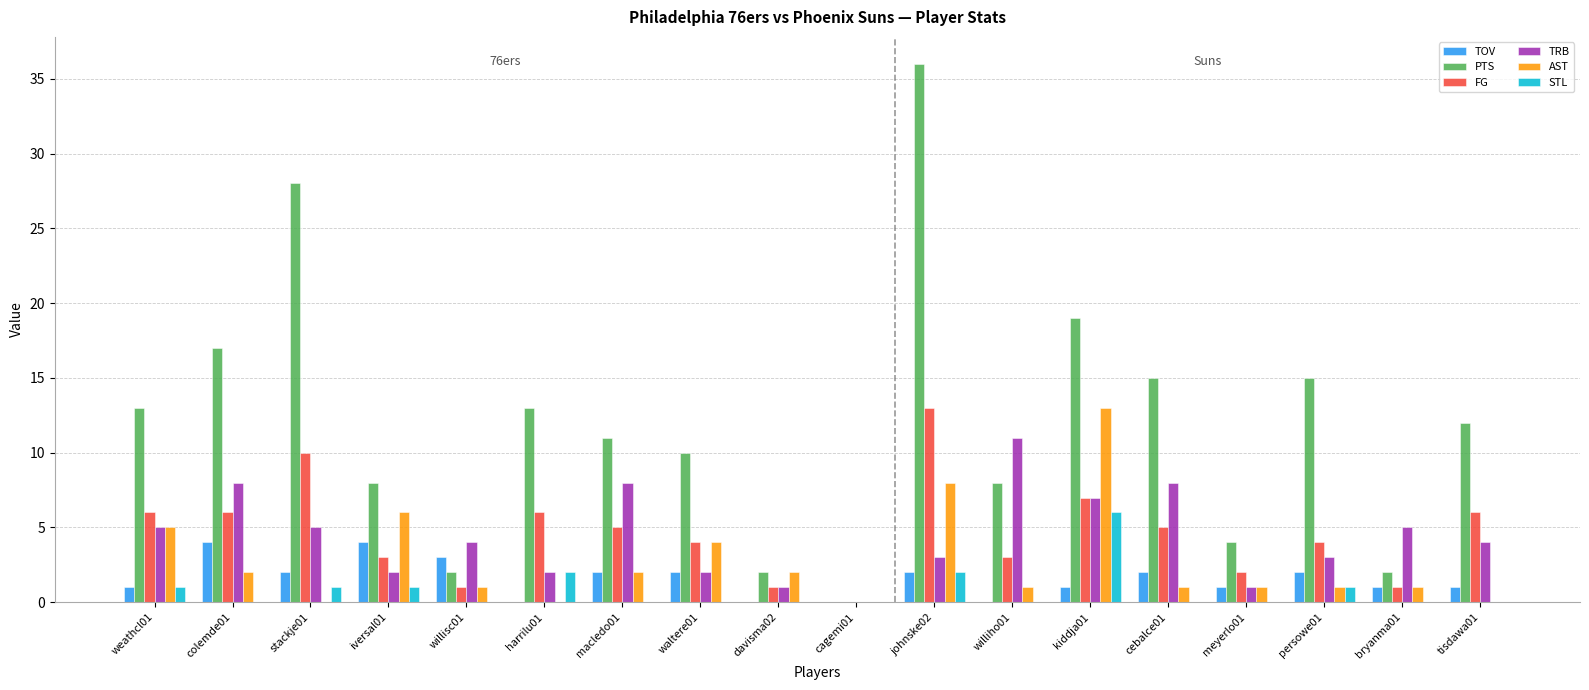

How many categories are shown in the chart?

18